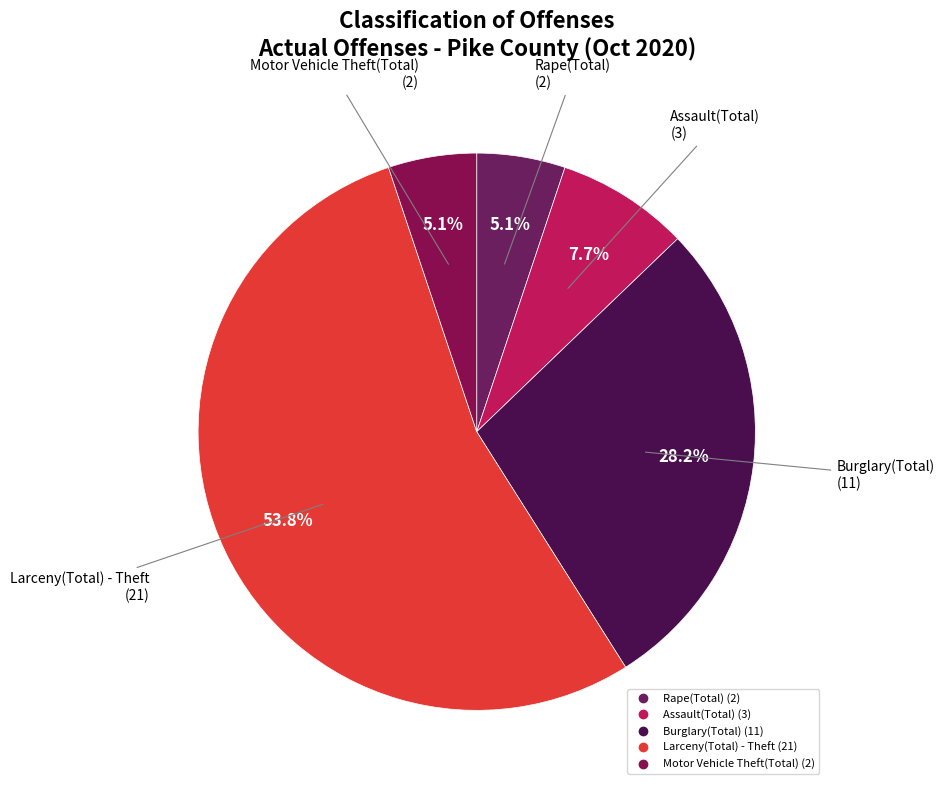

What percentage do Assault(Total) and Motor Vehicle Theft(Total) together represent?

12.8%